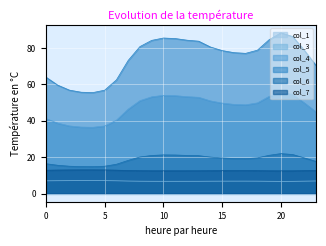

What is the maximum value for col_5?

88.3